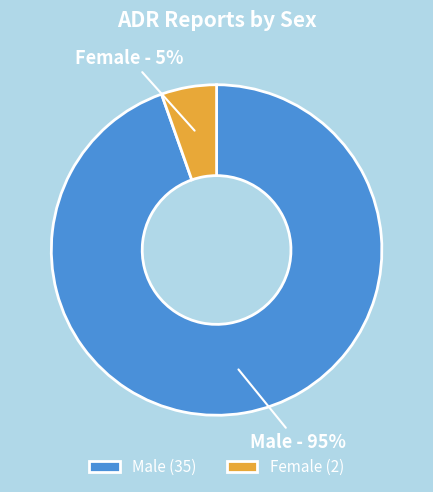

What percentage is the Female slice, to the nearest percent?

5%